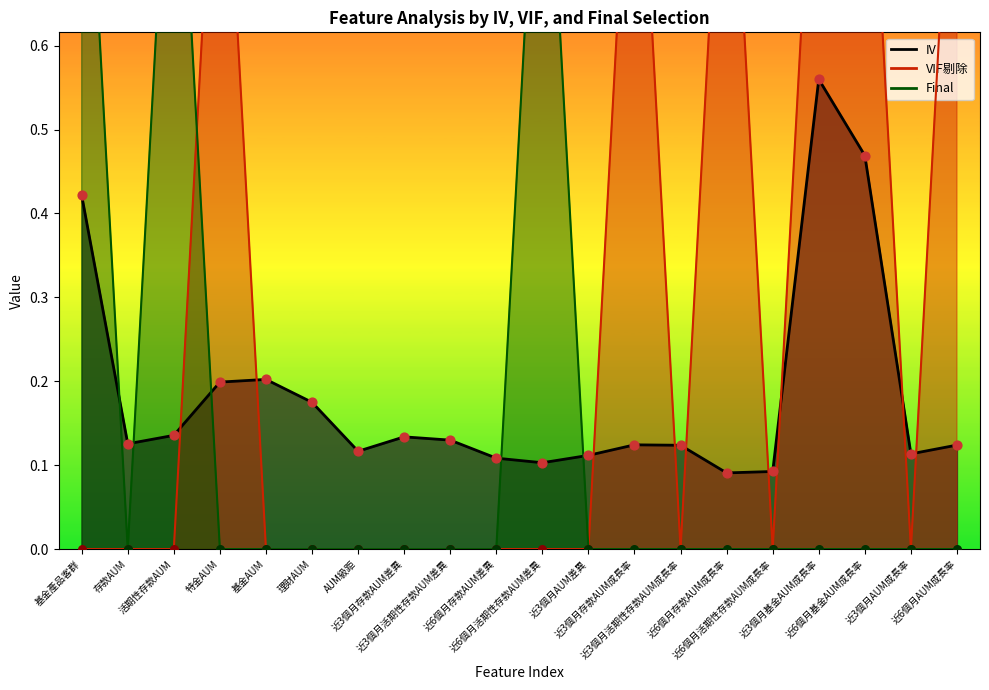

Which series contains the highest Y value?

VIF剔除